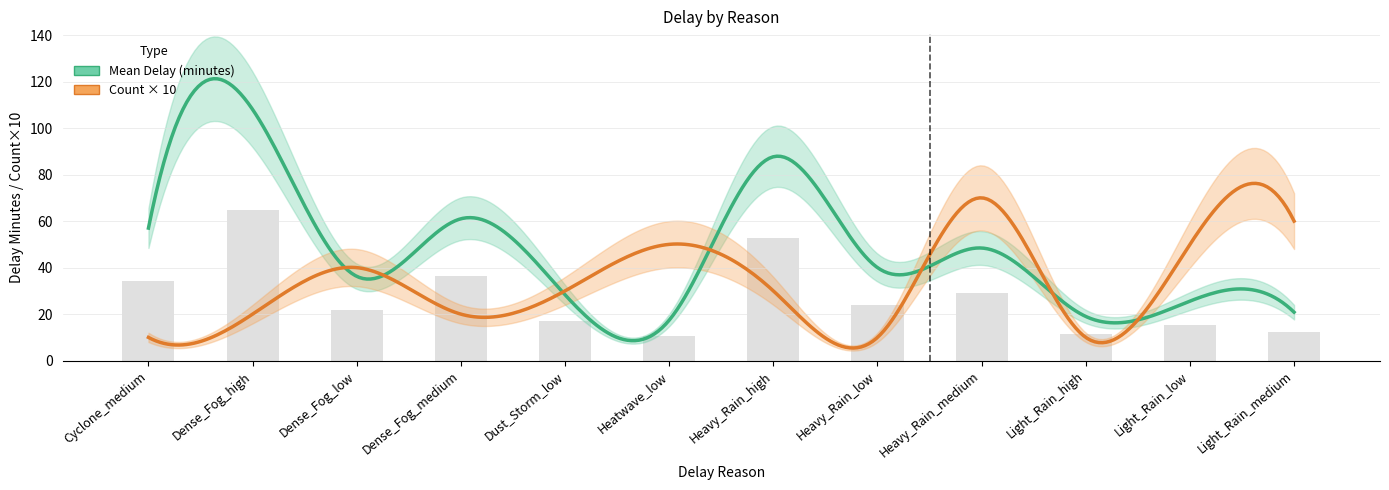

Rank the categories by value from highest to lowest.

Dense_Fog_high, Heavy_Rain_high, Dense_Fog_medium, Cyclone_medium, Heavy_Rain_medium, Heavy_Rain_low, Dense_Fog_low, Dust_Storm_low, Light_Rain_low, Light_Rain_medium, Light_Rain_high, Heatwave_low